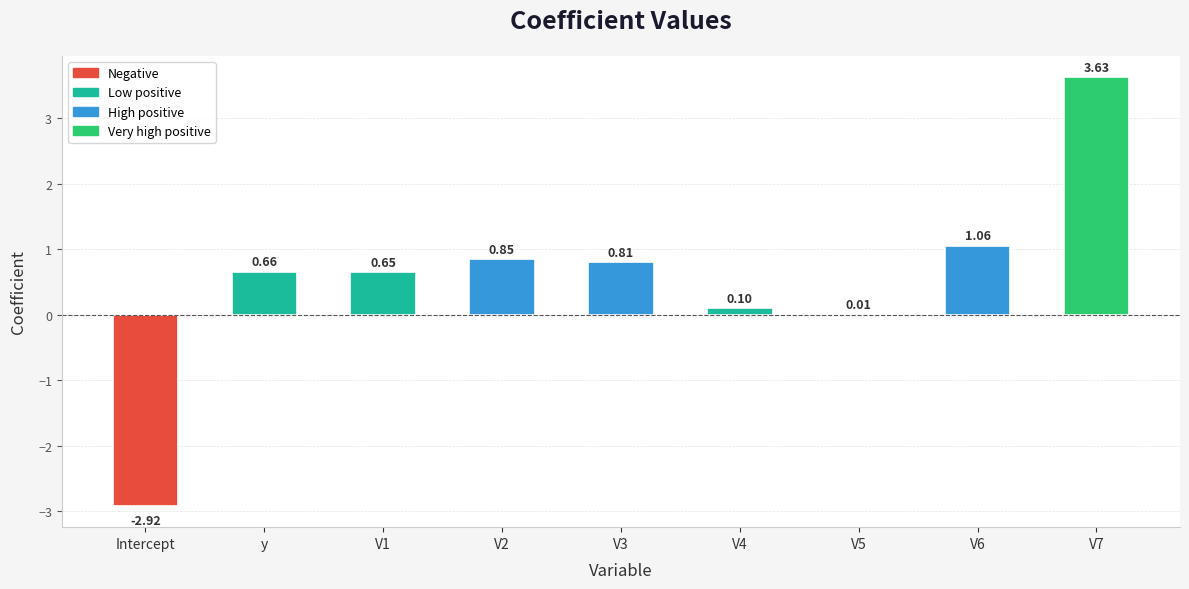

Which has a higher value, y or V4?

y